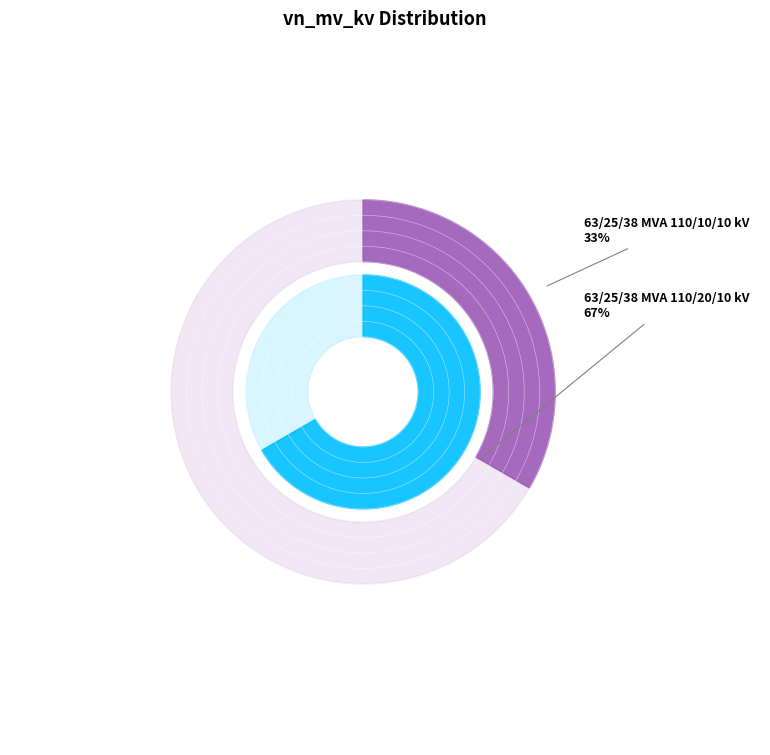

How many segments does this pie chart have?

2